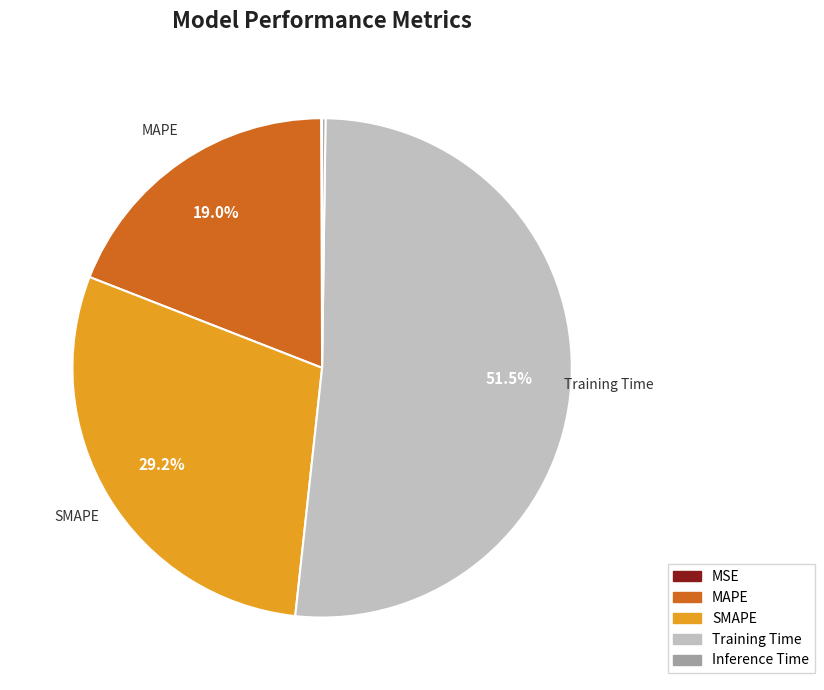

Does any single category account for the majority?

Yes